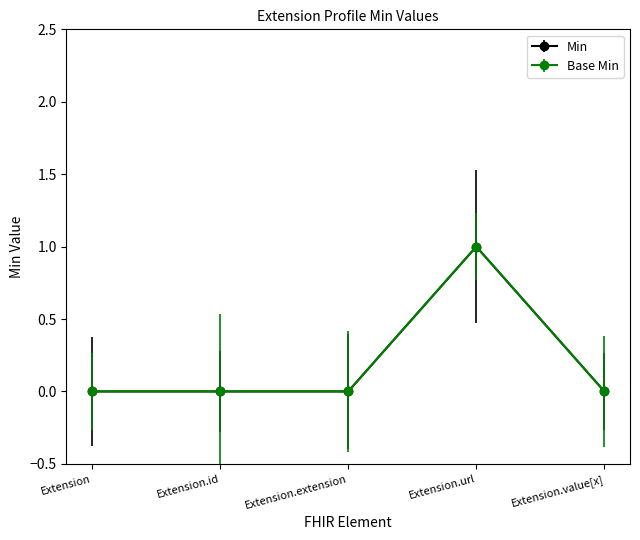

Between Extension and Extension.url, which series saw the biggest shift?

Min